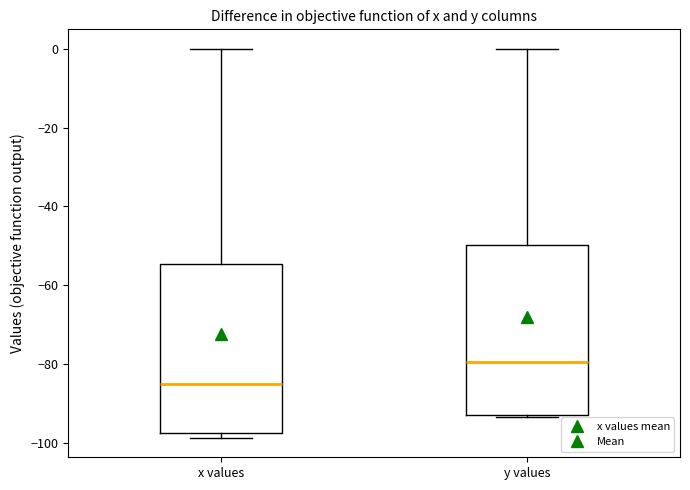

Which box has the lowest median line?

x values